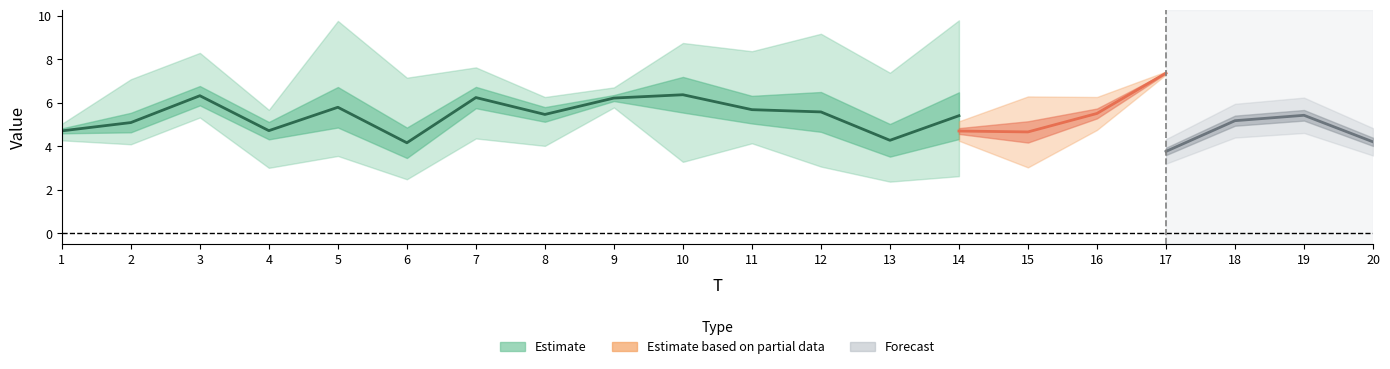

Read the x1 value at 9.

6.2